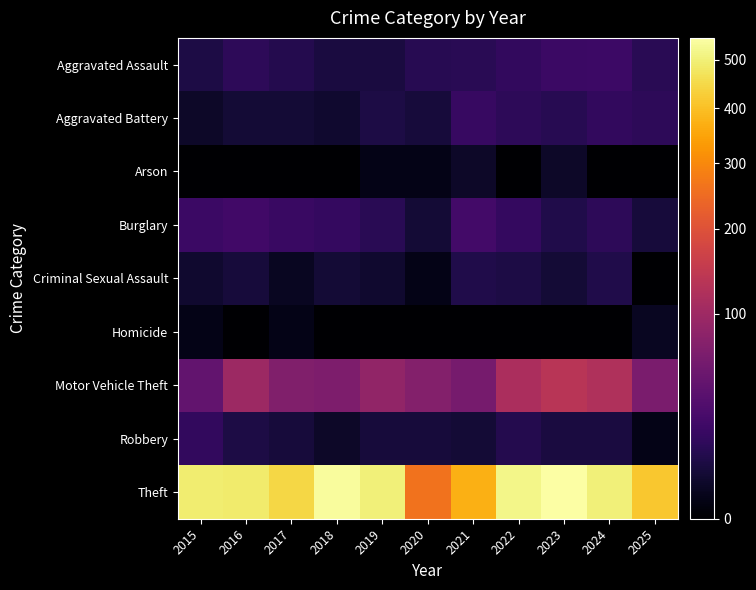

Rank the series by their maximum value, from highest to lowest.

Theft, Motor Vehicle Theft, Burglary, Aggravated Assault, Aggravated Battery, Robbery, Criminal Sexual Assault, Arson, Homicide